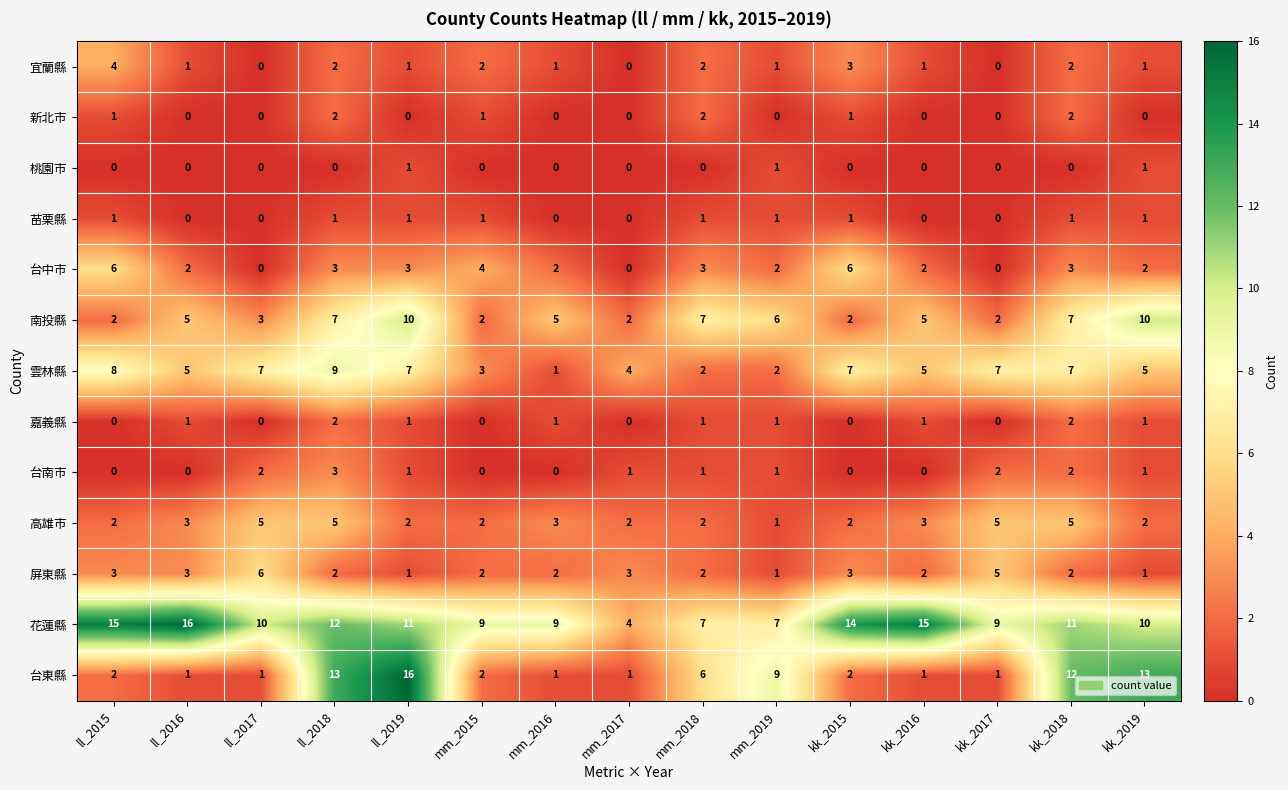

True or false: 南投縣 has a value of 2 at kk_2015.

True